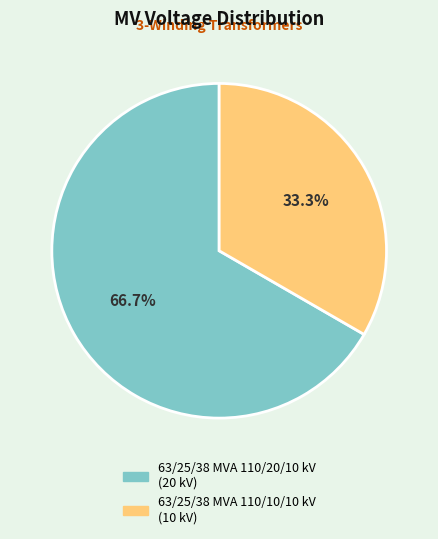

Which slice is the smallest?

63/25/38 MVA 110/10/10 kV